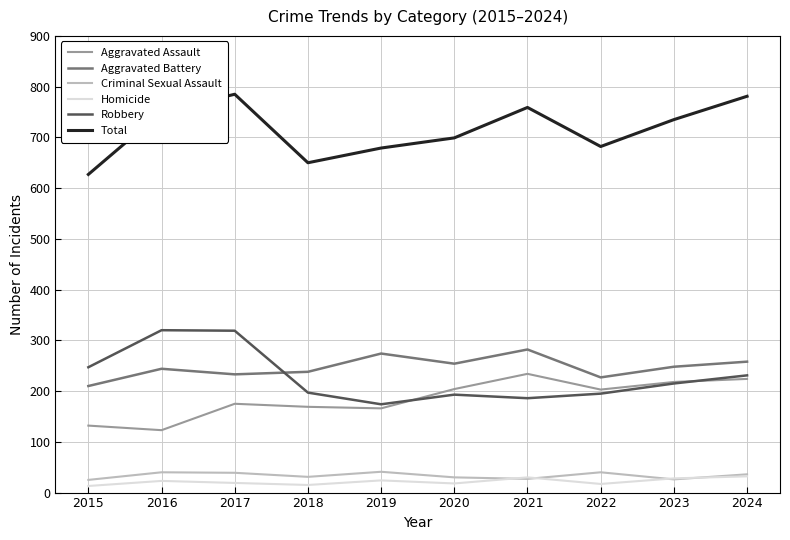

What are all the series names shown in the legend?

Aggravated Assault, Aggravated Battery, Criminal Sexual Assault, Homicide, Robbery, Total